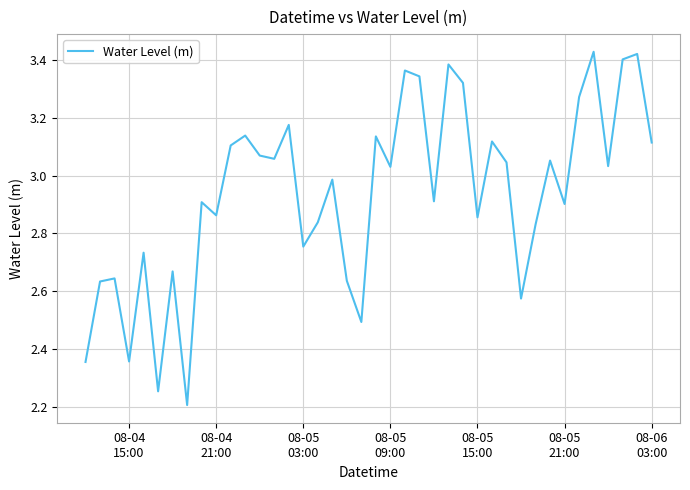

What is the difference between the maximum and minimum values?

1.2